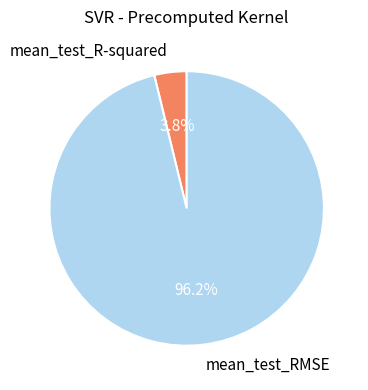

To the nearest percent, what percentage of the pie is mean_test_R-squared?

4%